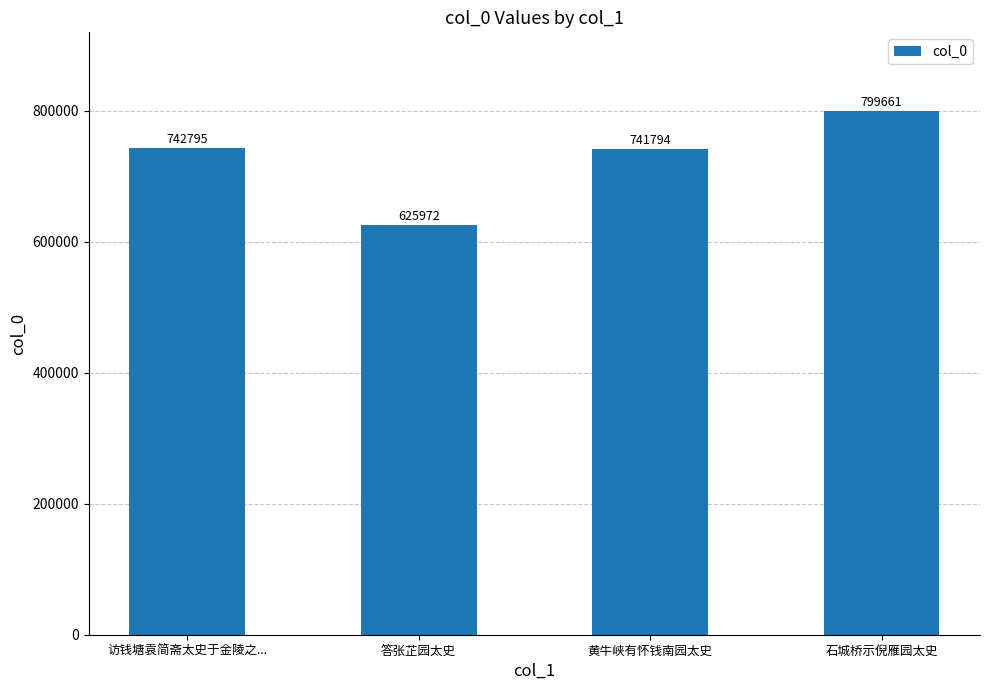

True or false: the data shows 283993 at 访钱塘袁简斋太史于金陵之....

False